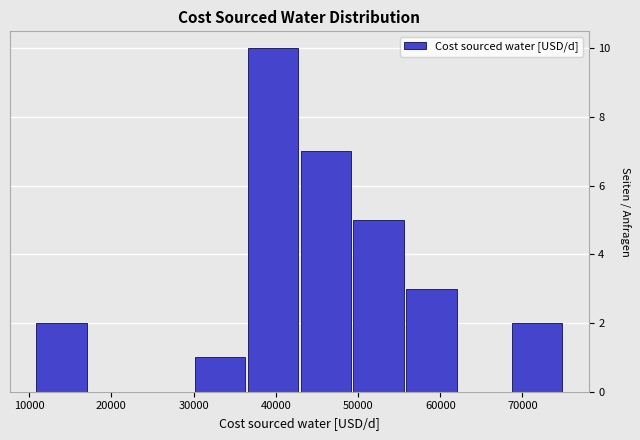

Reading left to right, transcribe this chart: for each bar, give the range it covers on the x-axis and its height. Neither the bar edges nor the heights are printed on the chart, so give them approximately, as read against the axes.

11000 to 17000: 2
17000 to 24000: 0
24000 to 30000: 0
30000 to 36000: 1
36000 to 43000: 10
43000 to 49000: 7
49000 to 56000: 5
56000 to 62000: 3
62000 to 69000: 0
69000 to 75000: 2